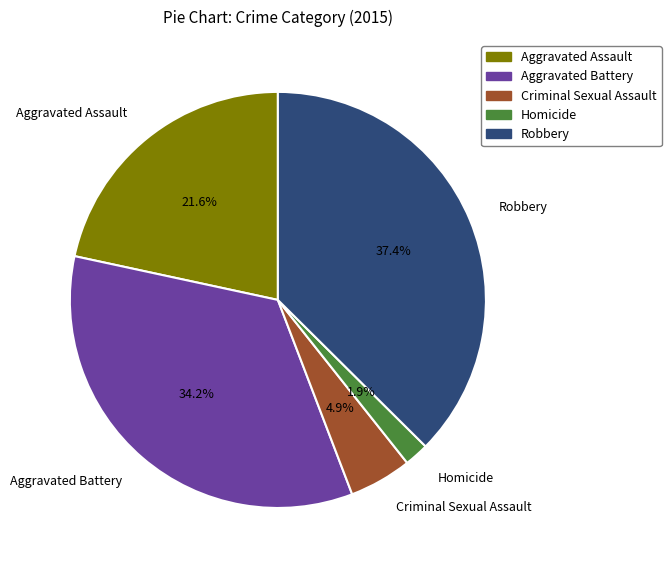

To the nearest percent, what portion does Robbery represent?

37%